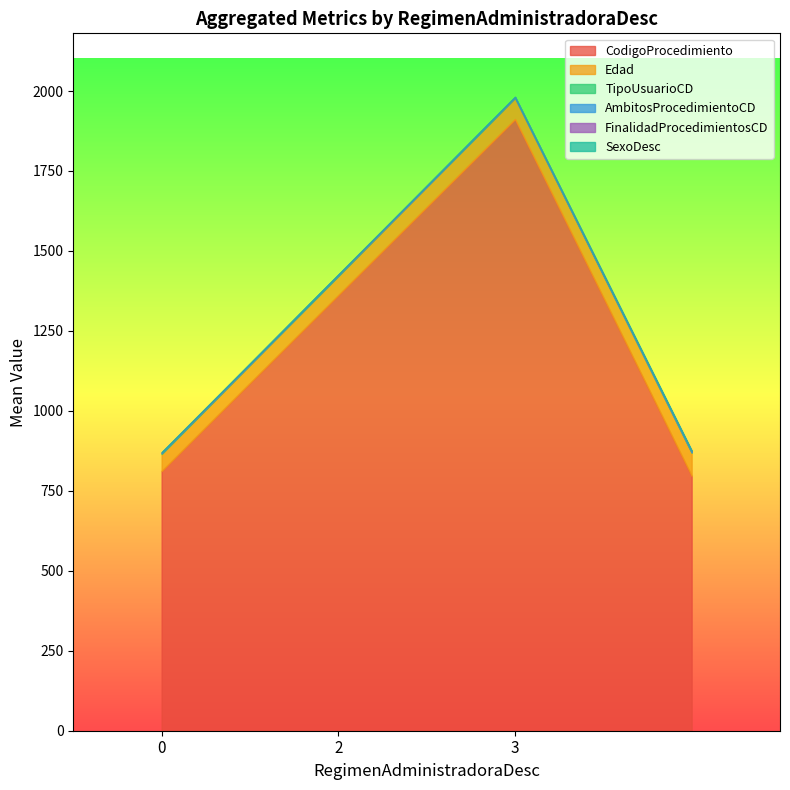

At which category is the sum across all series the highest?

3